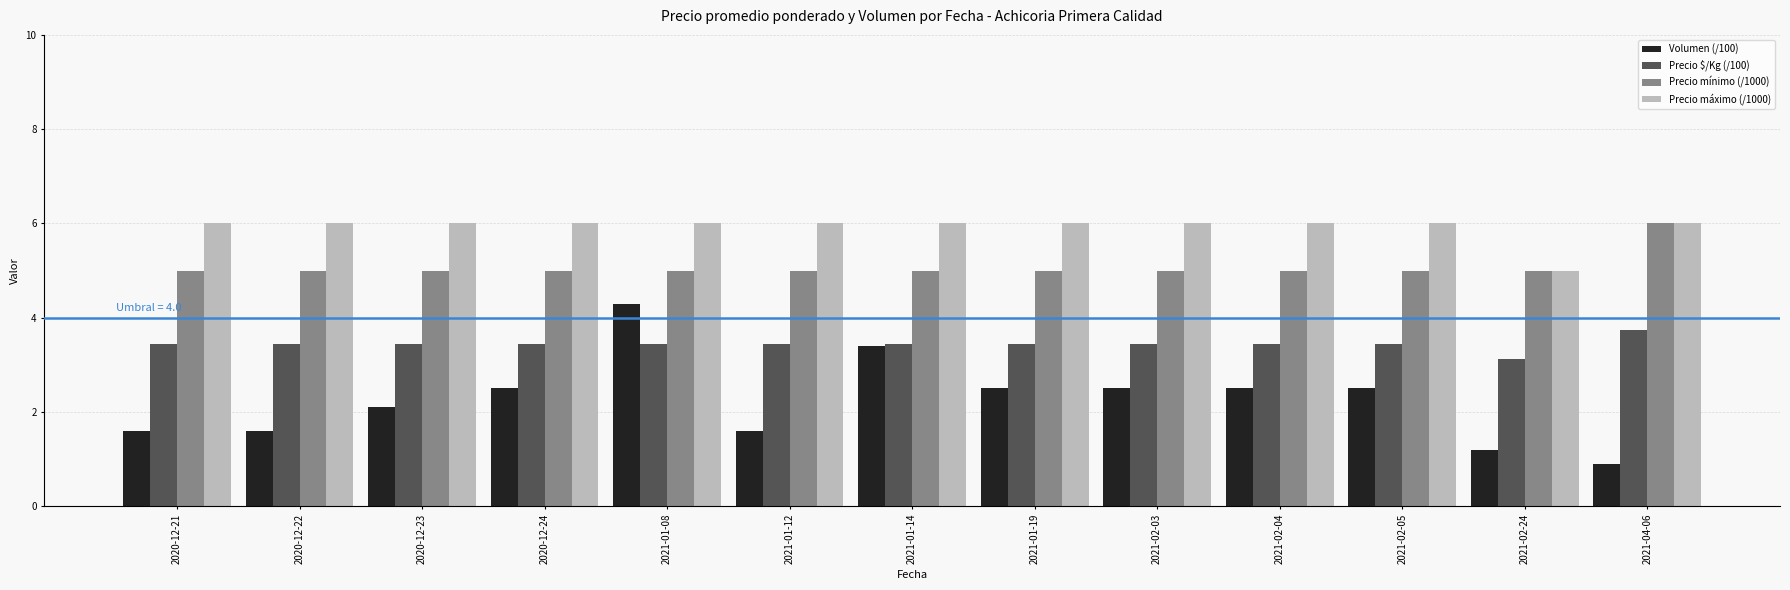

True or false: Precio máximo (/1000) has a value of 6.0 at 2021-01-14.

True